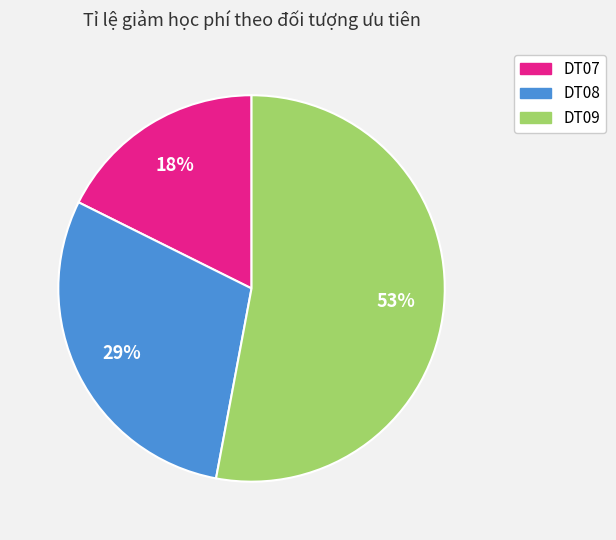

Is it true that DT07 is 30% of the pie?

False